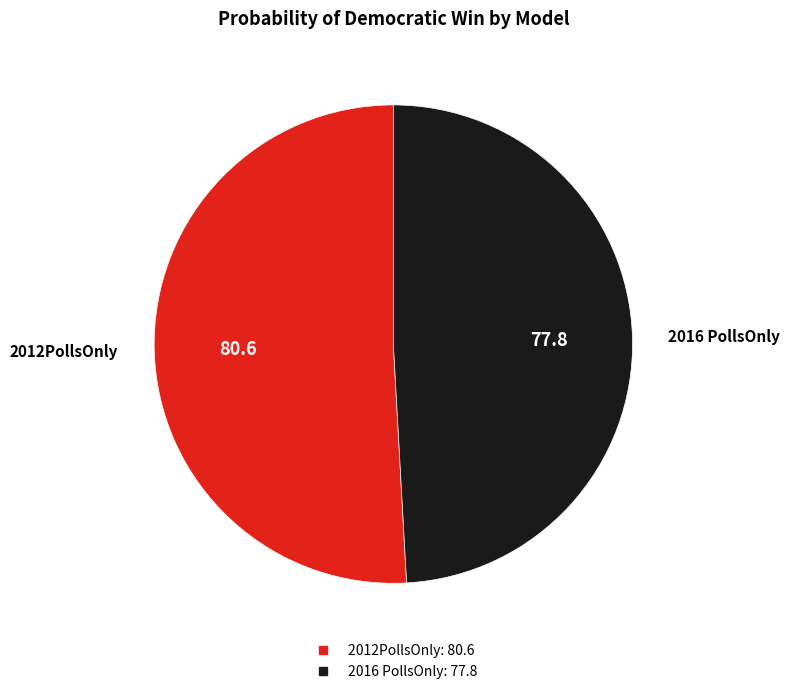

Approximately how many times larger is the value at 2012PollsOnly compared to 2016 PollsOnly?

1.0